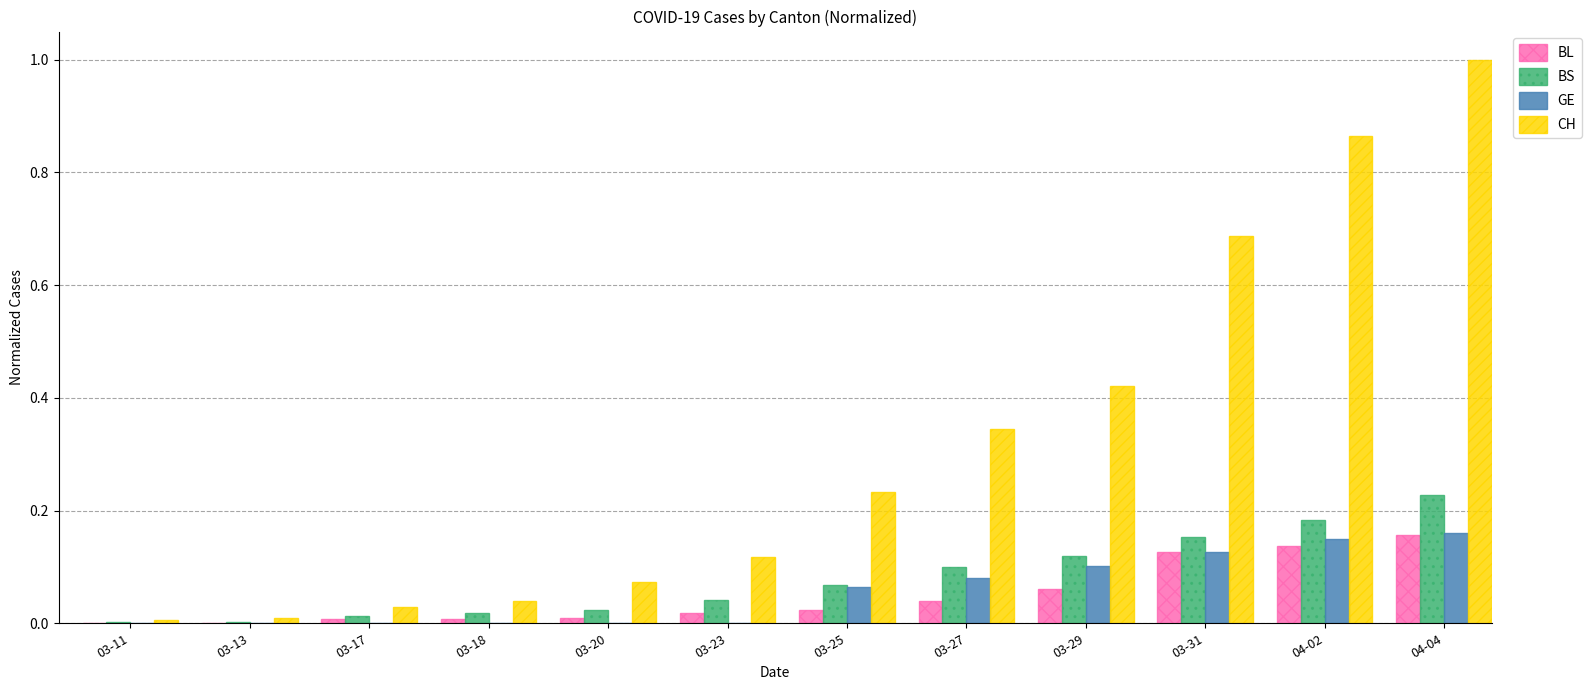

What is the total value across all series at 03-31?

1.1